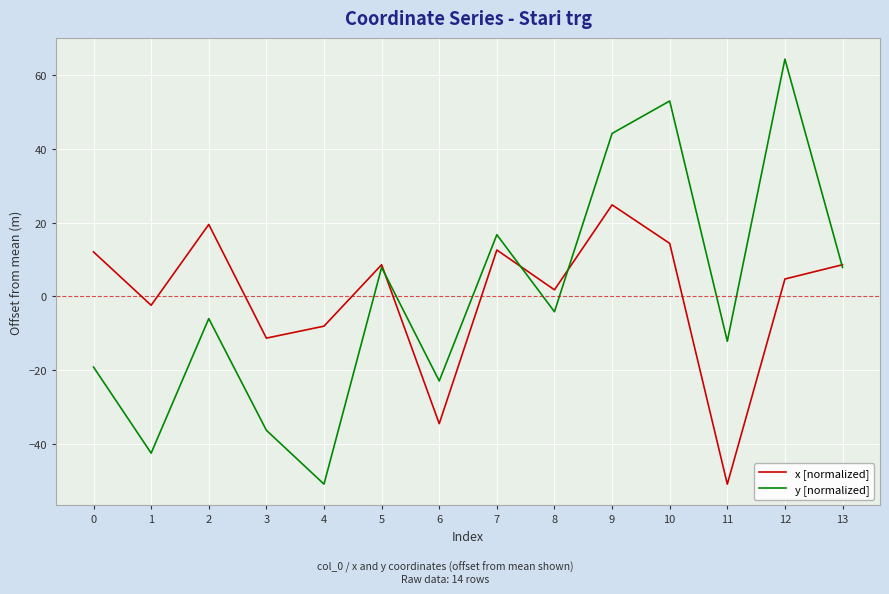

Between 1 and 9, which series saw the biggest shift?

y [normalized]